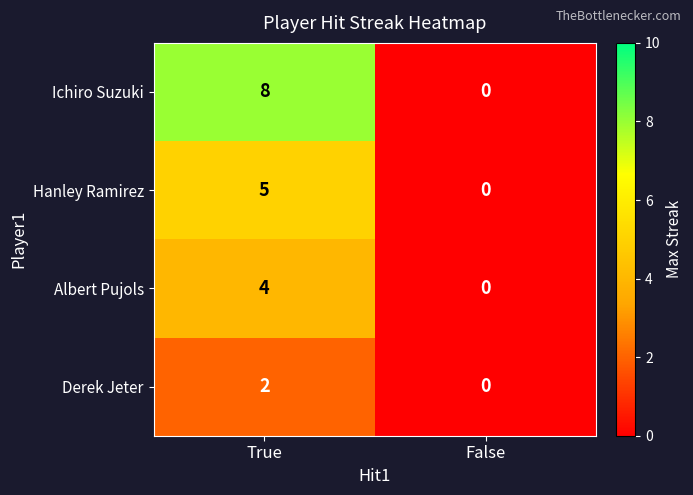

Rank the series by their maximum value, from highest to lowest.

Ichiro Suzuki, Hanley Ramirez, Albert Pujols, Derek Jeter